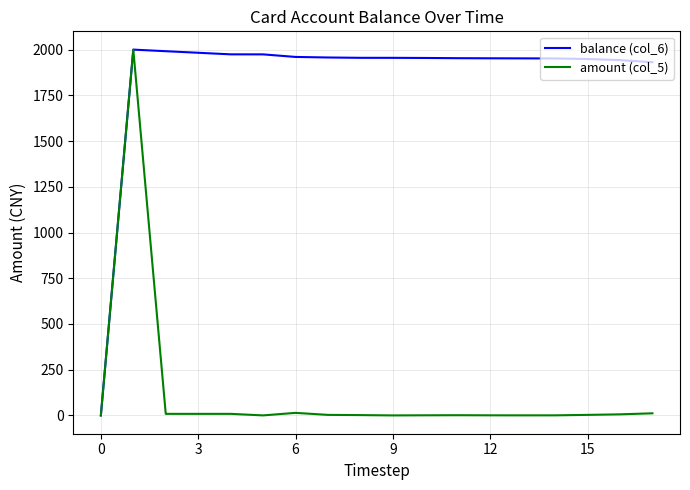

Rank the series by their average value, from highest to lowest.

balance (col_6), amount (col_5)